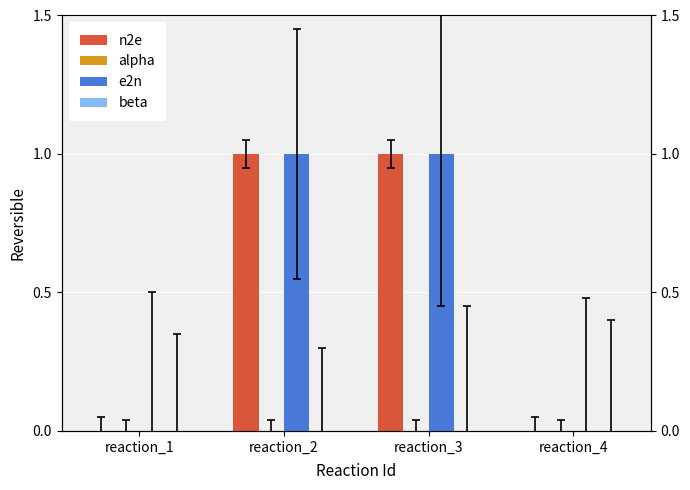

Which series has the widest spread of values?

n2e